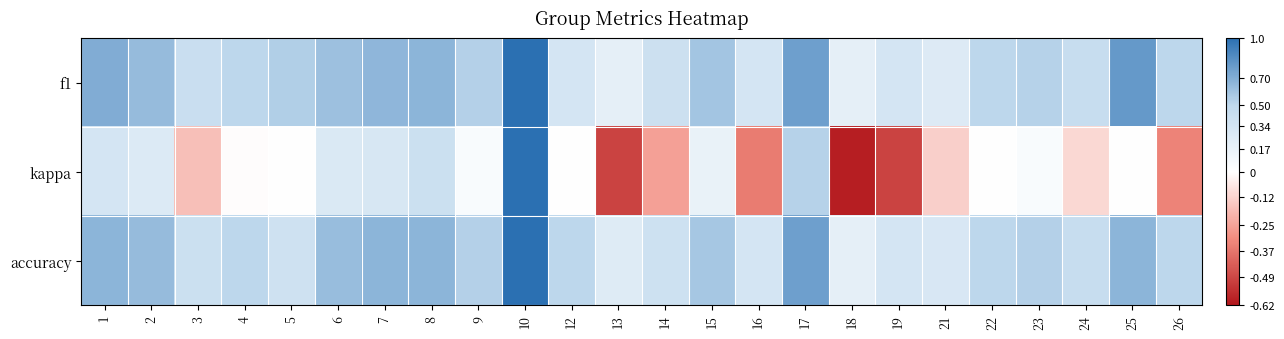

What is the spread (max minus min) of values at 9?

0.5